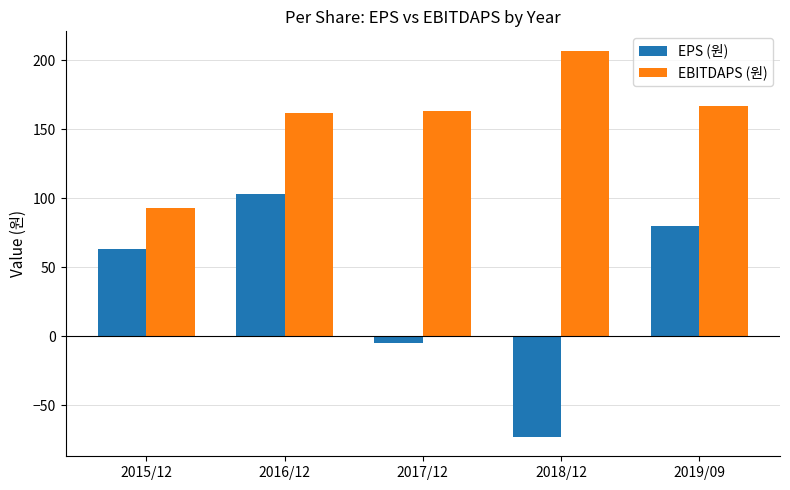

What is the approximate value of EPS (원) at 2016/12?

103